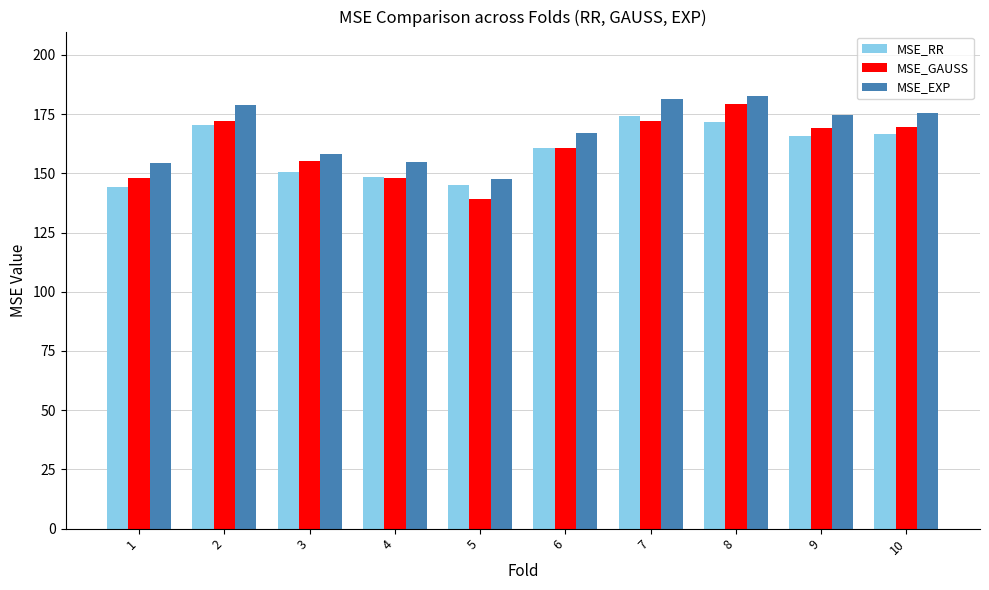

What is the sum of the MSE_EXP values at 7 and 3?

339.6